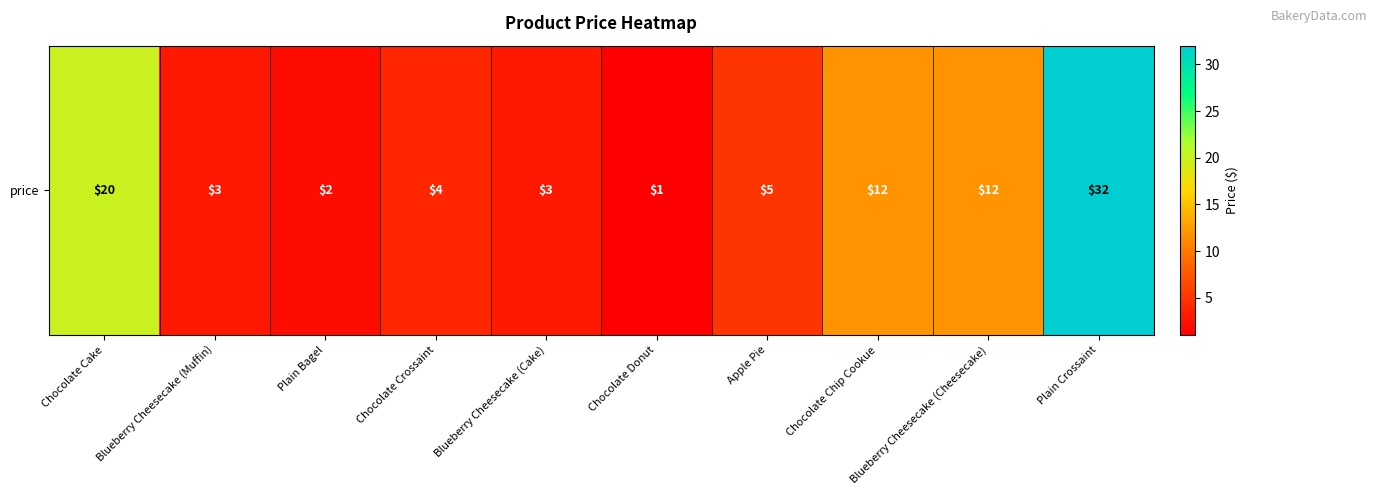

Reading right to left, list all the values displayed in this chart.

32	12	12	5	1	3	4	2	3	20